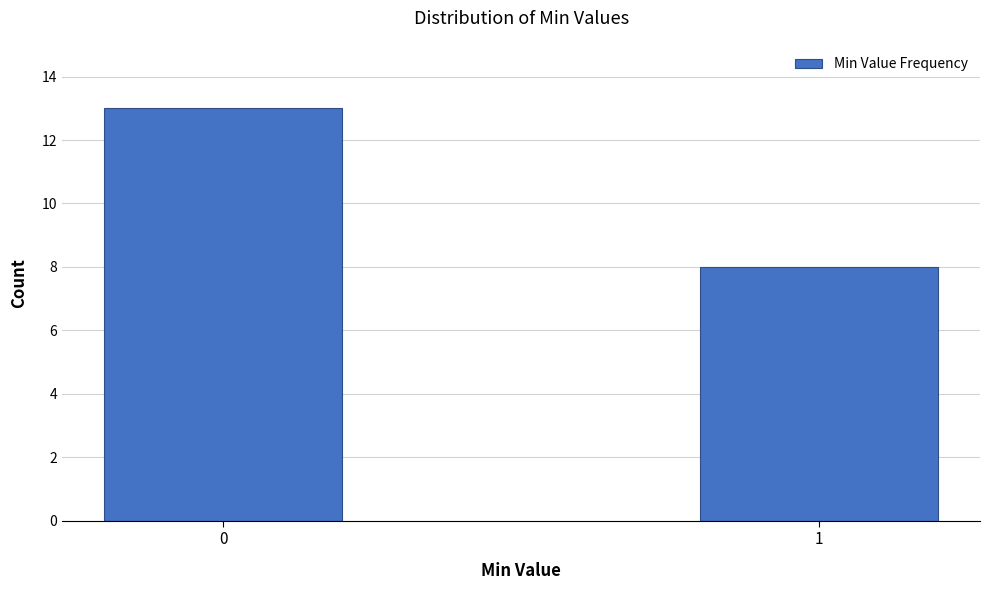

Reading right to left, list all the values displayed in this chart.

1=8	0=13